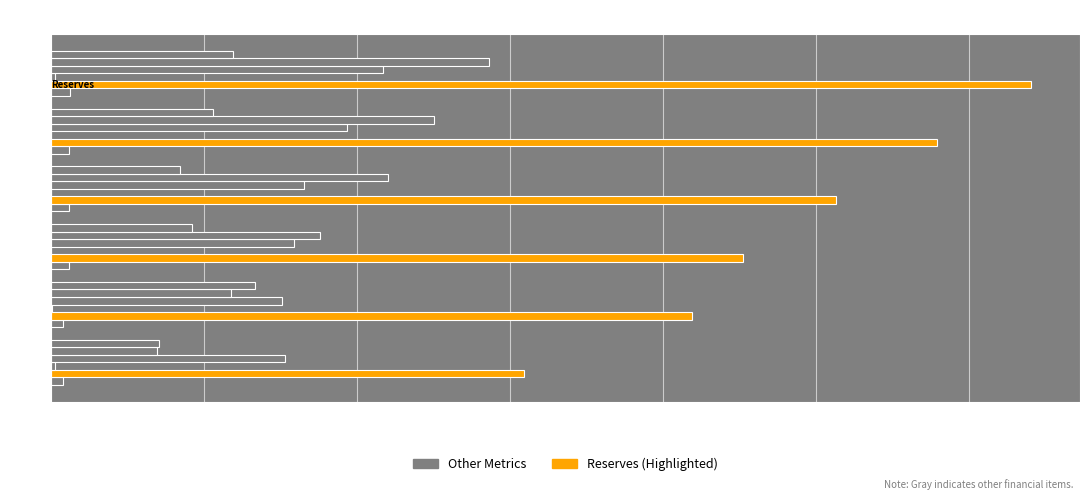

Count the number of categories in the chart.

6